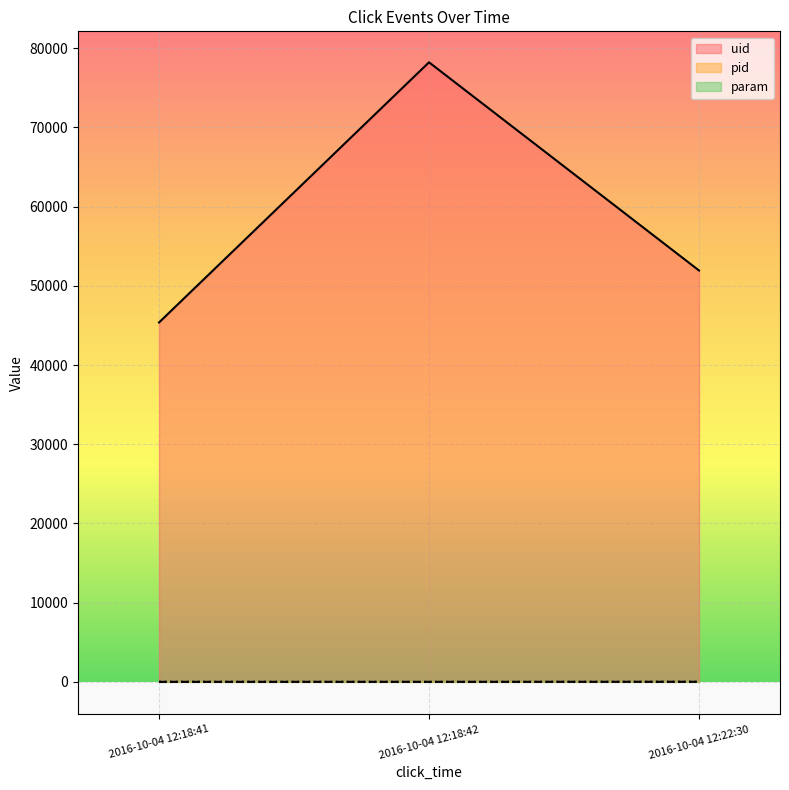

How many data points in pid are above 6?

1